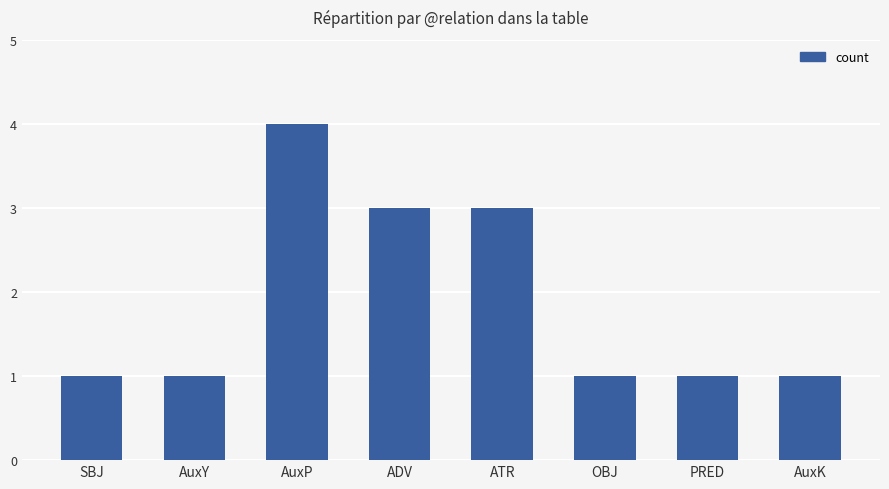

True or false: the data shows 1 at OBJ.

True